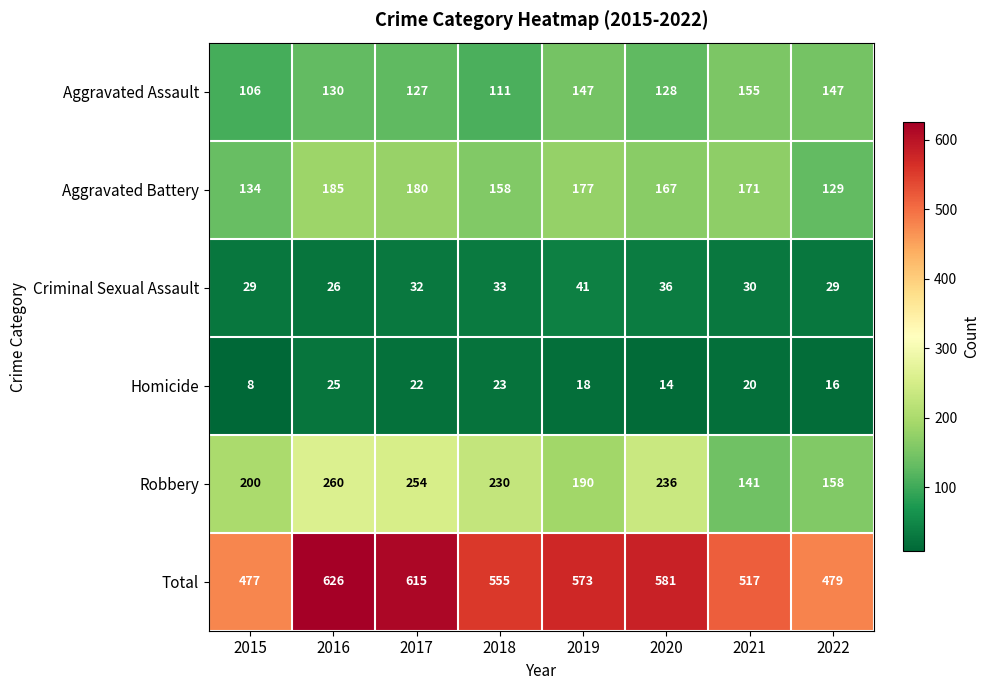

What is the smallest value displayed?

8